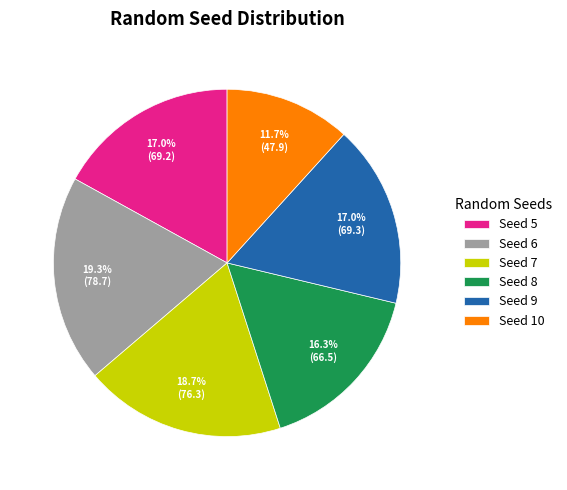

Combined, what portion of the pie is Seed 6 and Seed 8?

35.6%